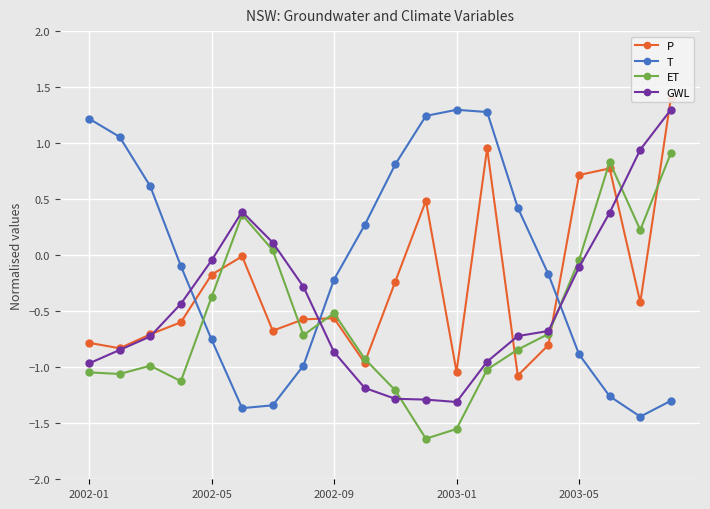

What is the sum of the T values at 2002-09 and 2002-01?

1.0